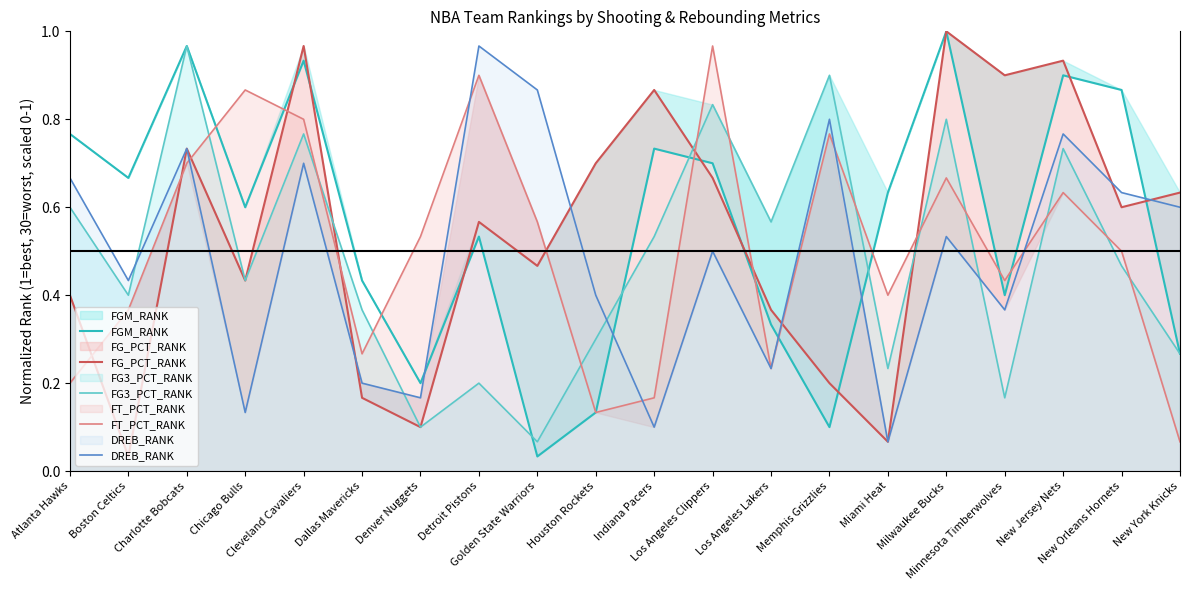

Reading left to right, extract all data points from this chart.

FGM_RANK: Atlanta Hawks=0.8	Boston Celtics=0.7	Charlotte Bobcats=1.0	Chicago Bulls=0.6	Cleveland Cavaliers=0.9	Dallas Mavericks=0.4	Denver Nuggets=0.2	Detroit Pistons=0.5	Golden State Warriors=0.0	Houston Rockets=0.1	Indiana Pacers=0.7	Los Angeles Clippers=0.7	Los Angeles Lakers=0.3	Memphis Grizzlies=0.1	Miami Heat=0.6	Milwaukee Bucks=1.0	Minnesota Timberwolves=0.4	New Jersey Nets=0.9	New Orleans Hornets=0.9	New York Knicks=0.3
FG_PCT_RANK: Atlanta Hawks=0.4	Boston Celtics=0.0	Charlotte Bobcats=0.7	Chicago Bulls=0.4	Cleveland Cavaliers=1.0	Dallas Mavericks=0.2	Denver Nuggets=0.1	Detroit Pistons=0.6	Golden State Warriors=0.5	Houston Rockets=0.7	Indiana Pacers=0.9	Los Angeles Clippers=0.7	Los Angeles Lakers=0.4	Memphis Grizzlies=0.2	Miami Heat=0.1	Milwaukee Bucks=1.0	Minnesota Timberwolves=0.9	New Jersey Nets=0.9	New Orleans Hornets=0.6	New York Knicks=0.6
FG3_PCT_RANK: Atlanta Hawks=0.6	Boston Celtics=0.4	Charlotte Bobcats=1.0	Chicago Bulls=0.4	Cleveland Cavaliers=0.8	Dallas Mavericks=0.4	Denver Nuggets=0.1	Detroit Pistons=0.2	Golden State Warriors=0.1	Houston Rockets=0.3	Indiana Pacers=0.5	Los Angeles Clippers=0.8	Los Angeles Lakers=0.6	Memphis Grizzlies=0.9	Miami Heat=0.2	Milwaukee Bucks=0.8	Minnesota Timberwolves=0.2	New Jersey Nets=0.7	New Orleans Hornets=0.5	New York Knicks=0.3
FT_PCT_RANK: Atlanta Hawks=0.2	Boston Celtics=0.4	Charlotte Bobcats=0.7	Chicago Bulls=0.9	Cleveland Cavaliers=0.8	Dallas Mavericks=0.3	Denver Nuggets=0.5	Detroit Pistons=0.9	Golden State Warriors=0.6	Houston Rockets=0.1	Indiana Pacers=0.2	Los Angeles Clippers=1.0	Los Angeles Lakers=0.2	Memphis Grizzlies=0.8	Miami Heat=0.4	Milwaukee Bucks=0.7	Minnesota Timberwolves=0.4	New Jersey Nets=0.6	New Orleans Hornets=0.5	New York Knicks=0.1
DREB_RANK: Atlanta Hawks=0.7	Boston Celtics=0.4	Charlotte Bobcats=0.7	Chicago Bulls=0.1	Cleveland Cavaliers=0.7	Dallas Mavericks=0.2	Denver Nuggets=0.2	Detroit Pistons=1.0	Golden State Warriors=0.9	Houston Rockets=0.4	Indiana Pacers=0.1	Los Angeles Clippers=0.5	Los Angeles Lakers=0.2	Memphis Grizzlies=0.8	Miami Heat=0.1	Milwaukee Bucks=0.5	Minnesota Timberwolves=0.4	New Jersey Nets=0.8	New Orleans Hornets=0.6	New York Knicks=0.6